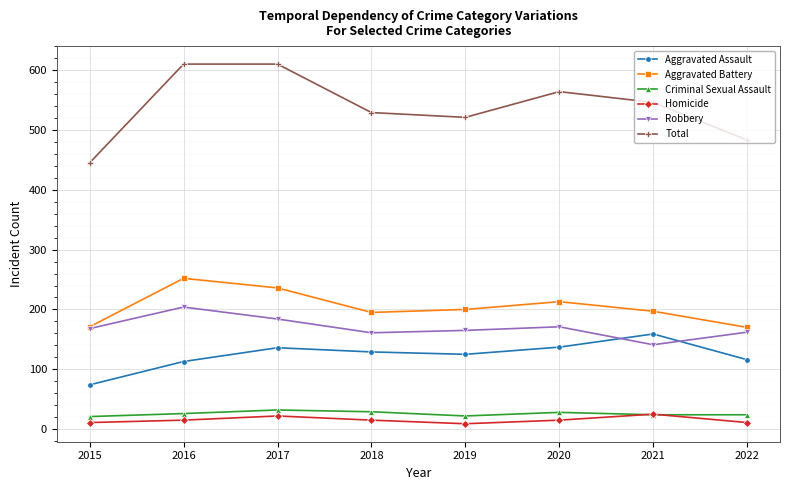

What are all the series names shown in the legend?

Aggravated Assault, Aggravated Battery, Criminal Sexual Assault, Homicide, Robbery, Total